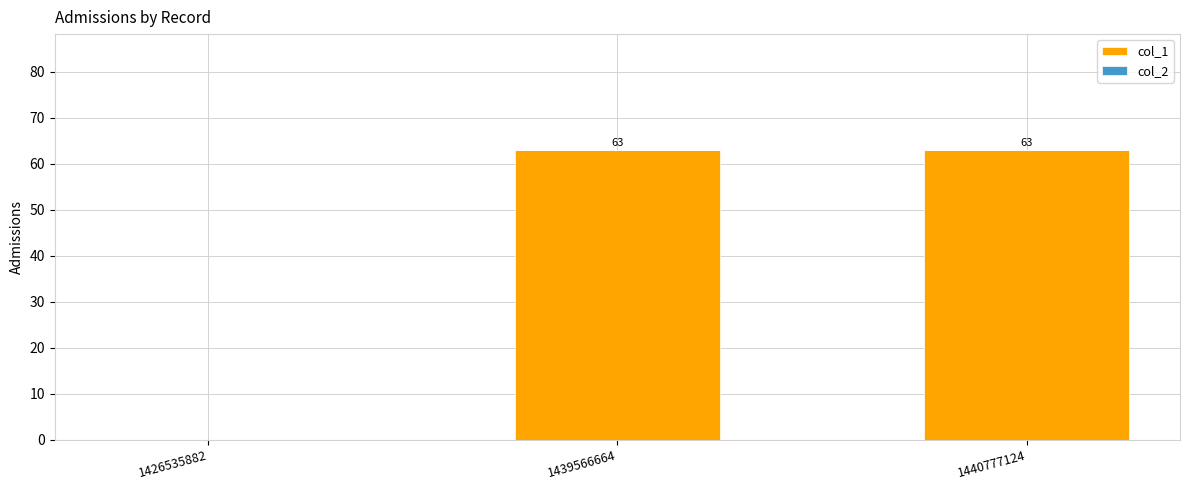

Between 1440777124 and 1426535882, which is larger?

1440777124